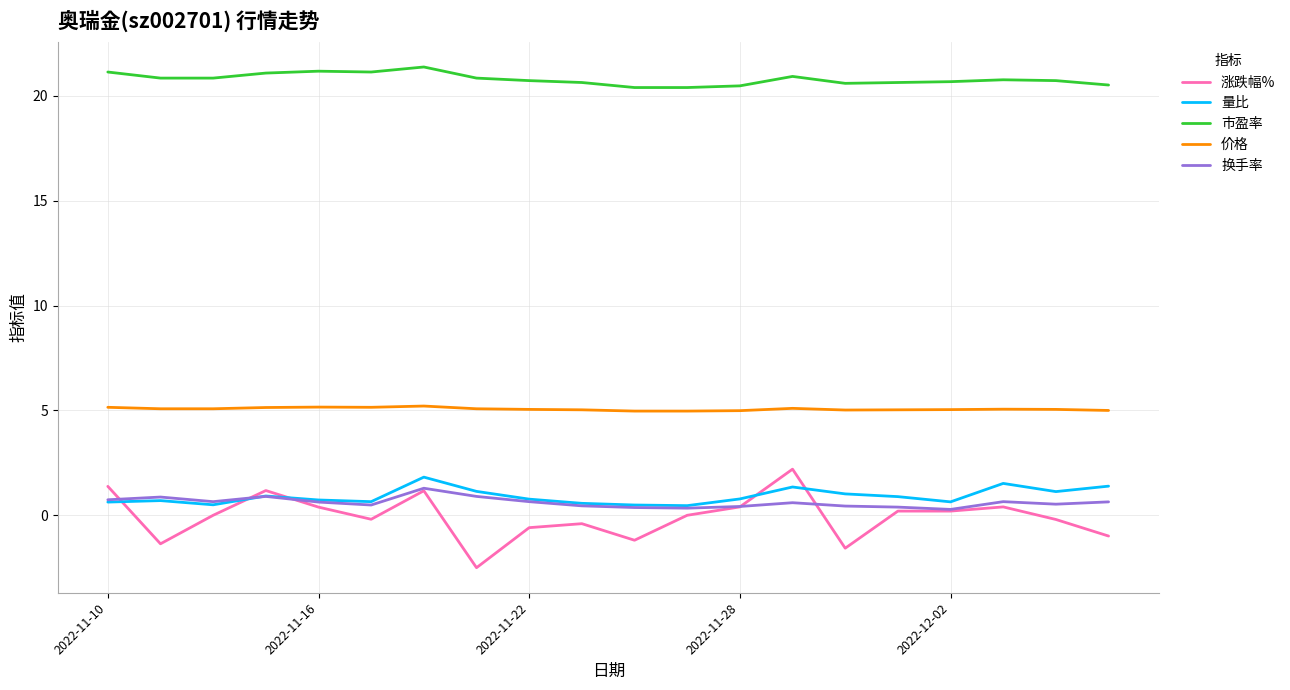

What is the smallest value displayed?

-2.5